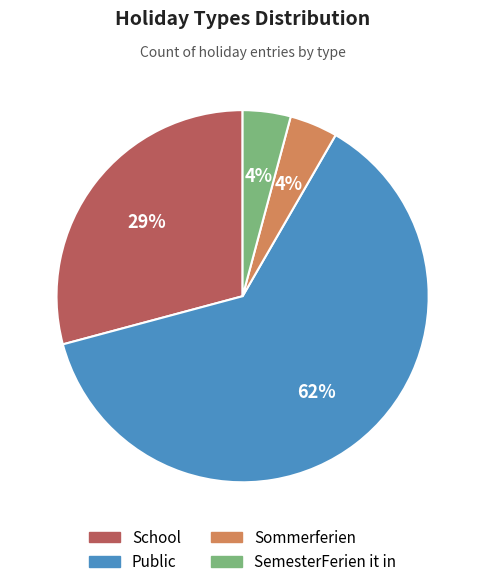

Do Sommerferien and Public together represent more than half of the pie?

Yes